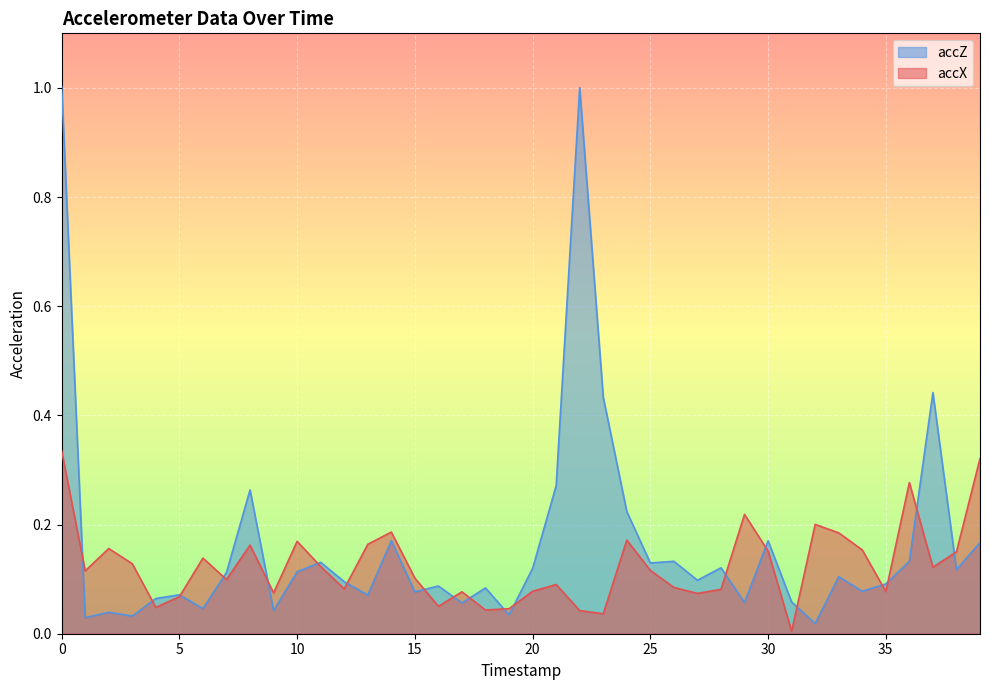

True or false: accX has a value of 0.1 at 5.

True